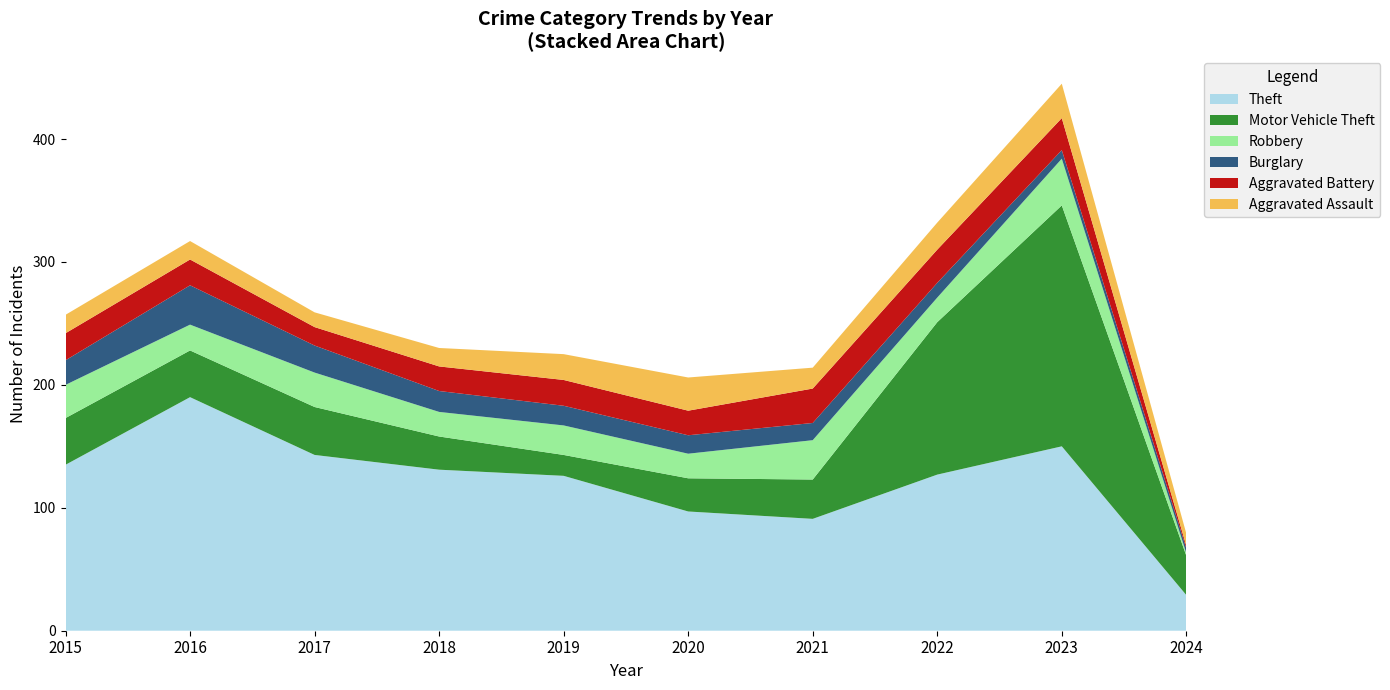

Reading left to right, what are all the values shown in this chart?

Theft: 2015=135	2016=190	2017=143	2018=131	2019=126	2020=97	2021=91	2022=127	2023=150	2024=29
Motor Vehicle Theft: 2015=38	2016=38	2017=39	2018=27	2019=17	2020=27	2021=32	2022=124	2023=196	2024=32
Robbery: 2015=27	2016=21	2017=28	2018=20	2019=24	2020=20	2021=32	2022=20	2023=38	2024=2
Burglary: 2015=20	2016=32	2017=22	2018=17	2019=16	2020=15	2021=14	2022=12	2023=7	2024=4
Aggravated Battery: 2015=22	2016=21	2017=15	2018=20	2019=21	2020=20	2021=28	2022=27	2023=26	2024=2
Aggravated Assault: 2015=15	2016=15	2017=12	2018=15	2019=21	2020=27	2021=17	2022=22	2023=28	2024=10